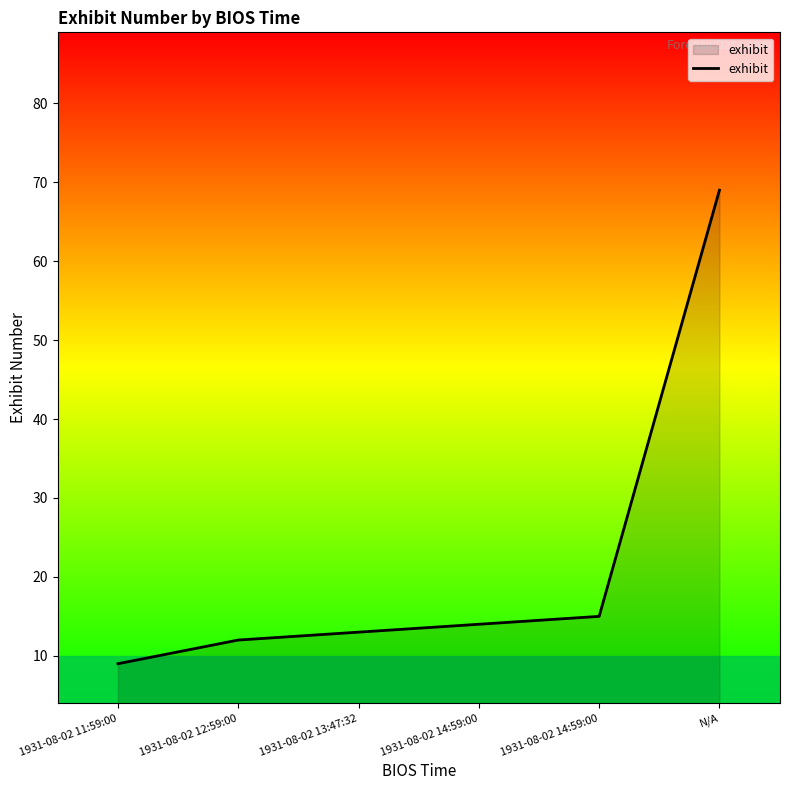

How many series are shown in this chart?

1